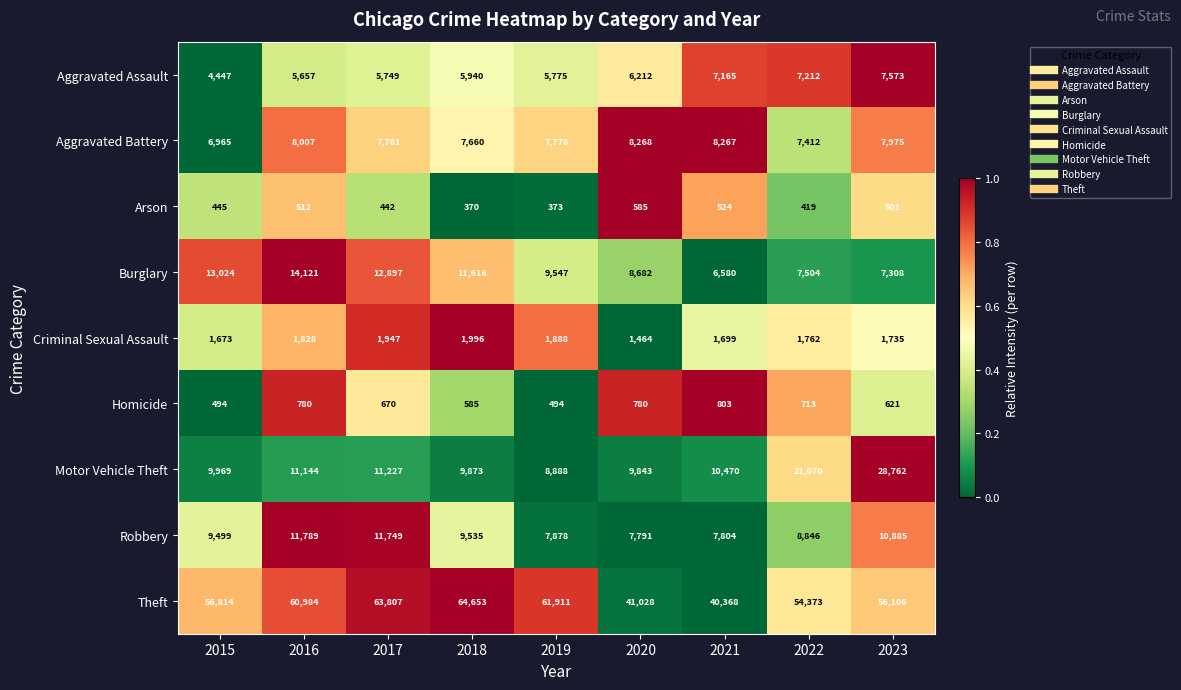

Rank the series by their maximum value, from lowest to highest.

Arson, Homicide, Criminal Sexual Assault, Aggravated Assault, Aggravated Battery, Robbery, Burglary, Motor Vehicle Theft, Theft